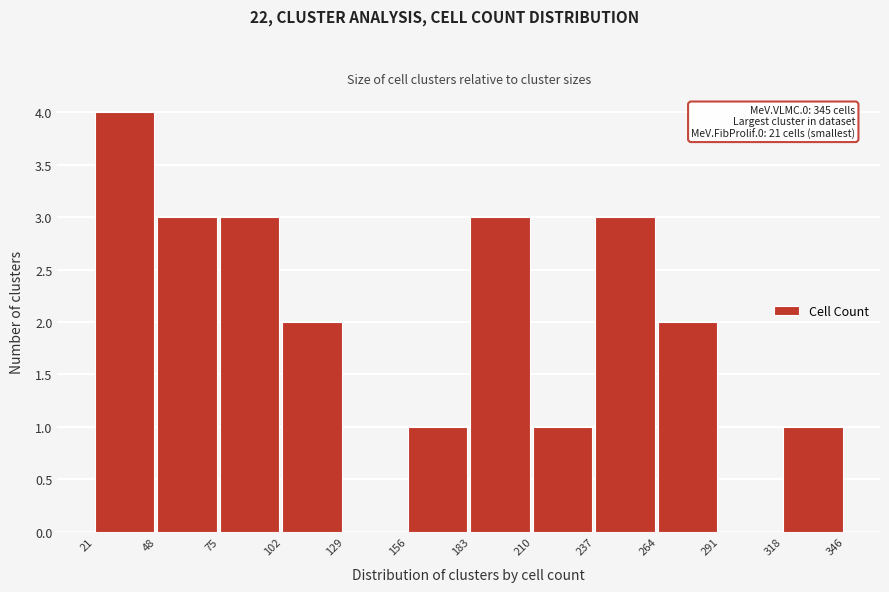

Which range on the x-axis has the tallest bar?

21 to 48